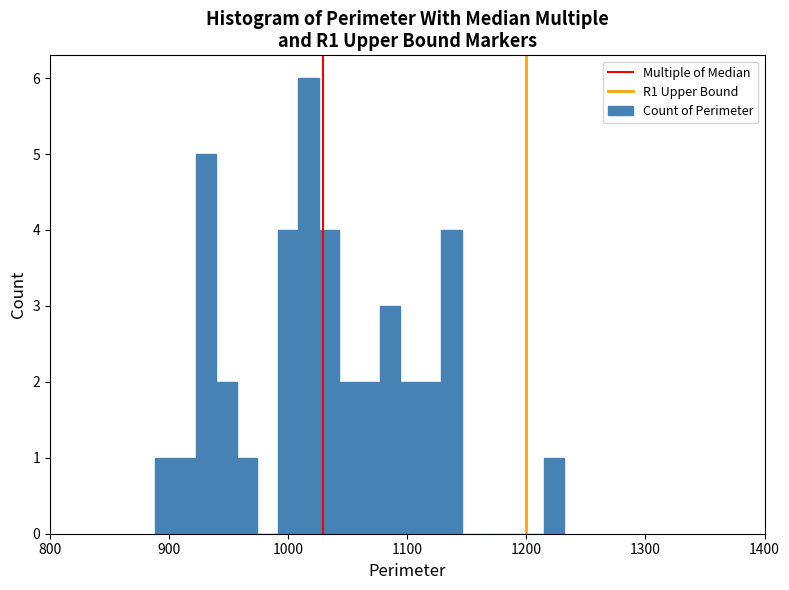

Read against the x-axis, roughly where is the centre of the tallest bar?

1020